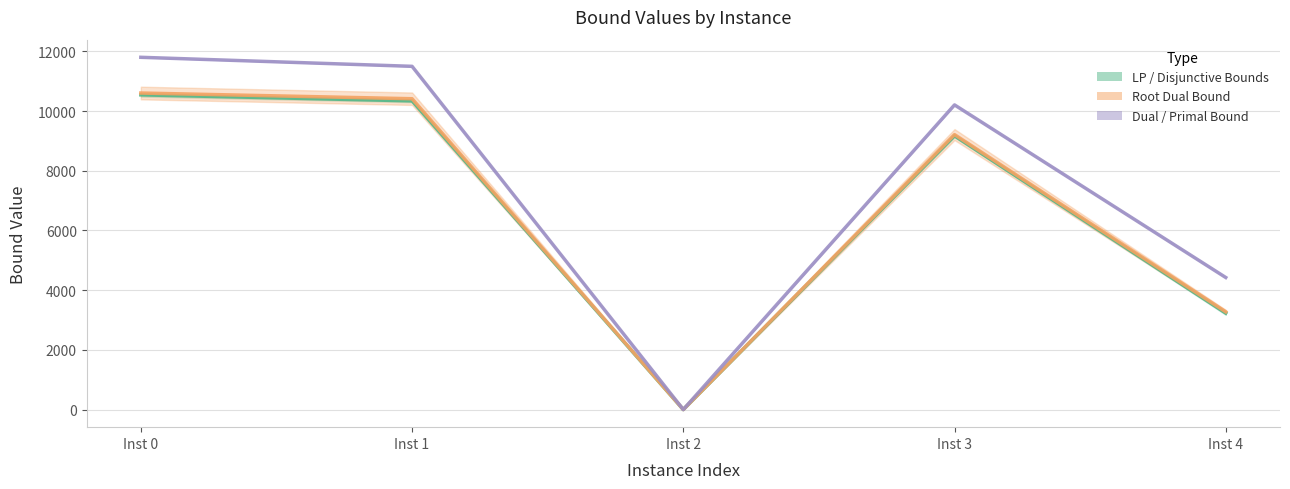

How many intersections are there between primalBound and rootDualBound line?

2